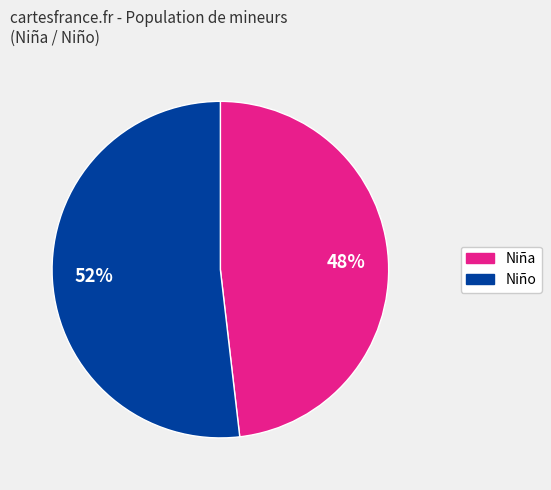

To the nearest percent, what is the average slice percentage?

50%